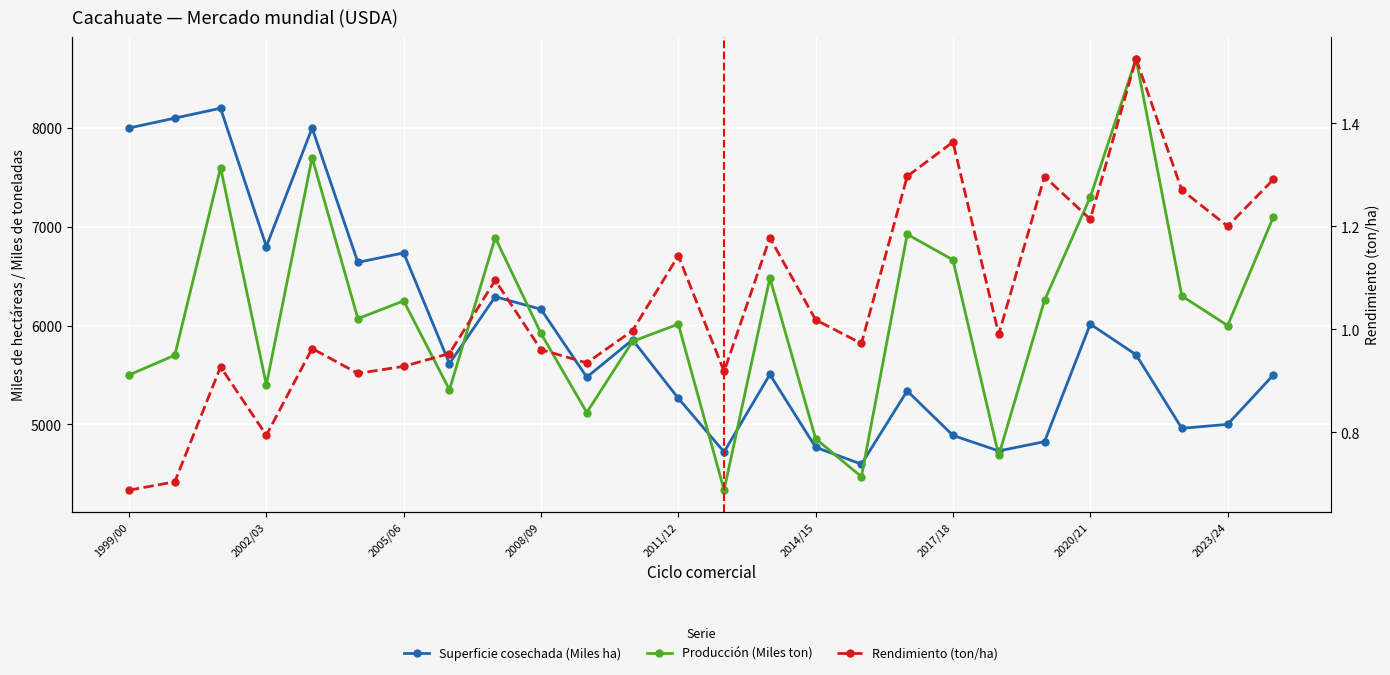

What is the lowest value of the Producción (Miles ton) series?

4334.0